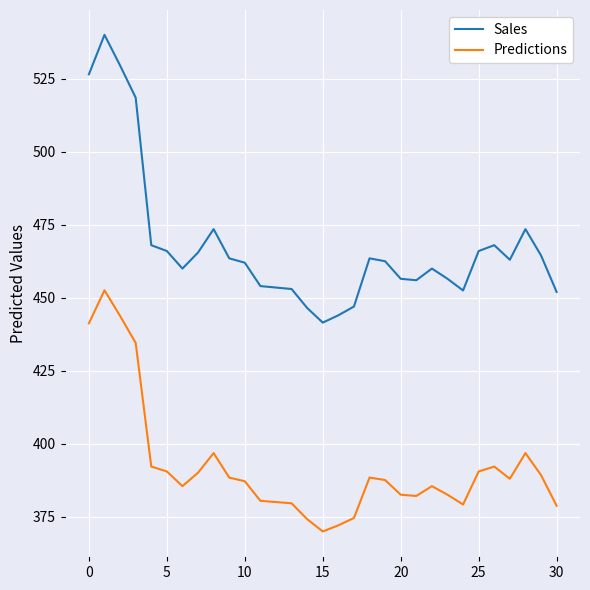

Which series has the widest spread of values?

Sales